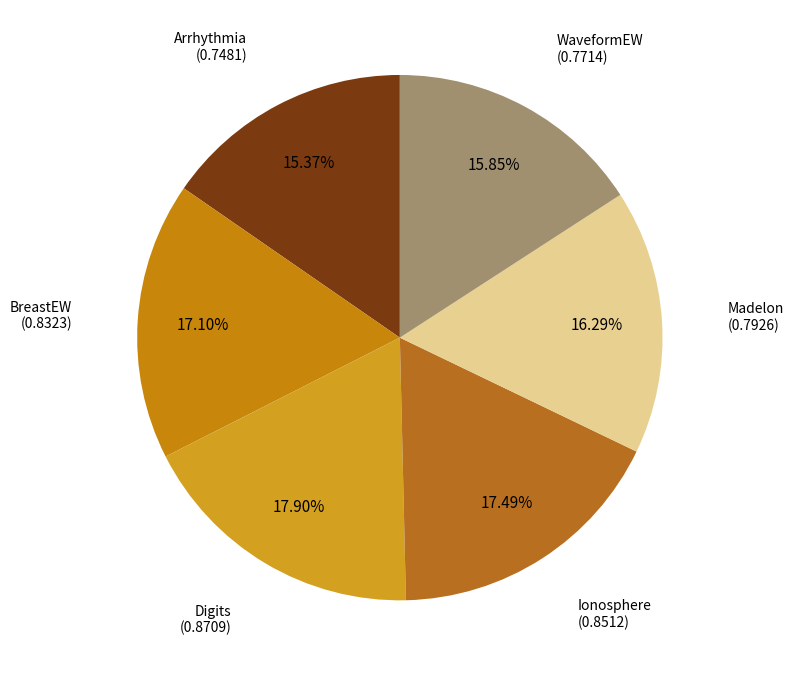

To the nearest percent, what is the difference between the largest and smallest slice percentages?

3%